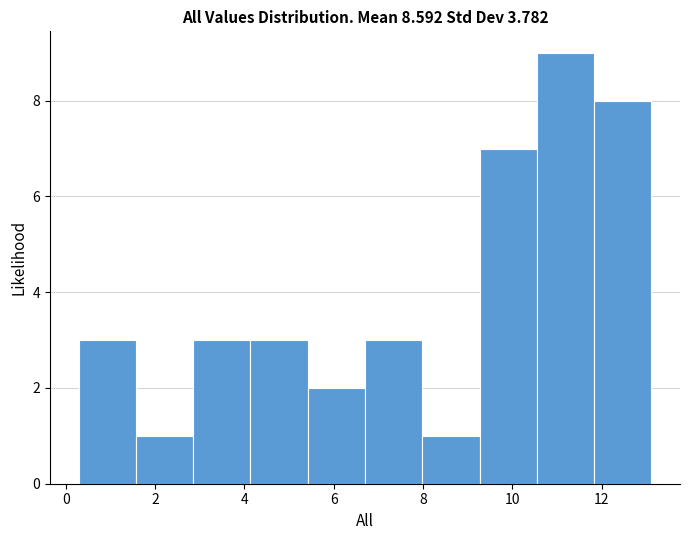

Over which range of the x-axis is the bar tallest?

10.6 to 11.8